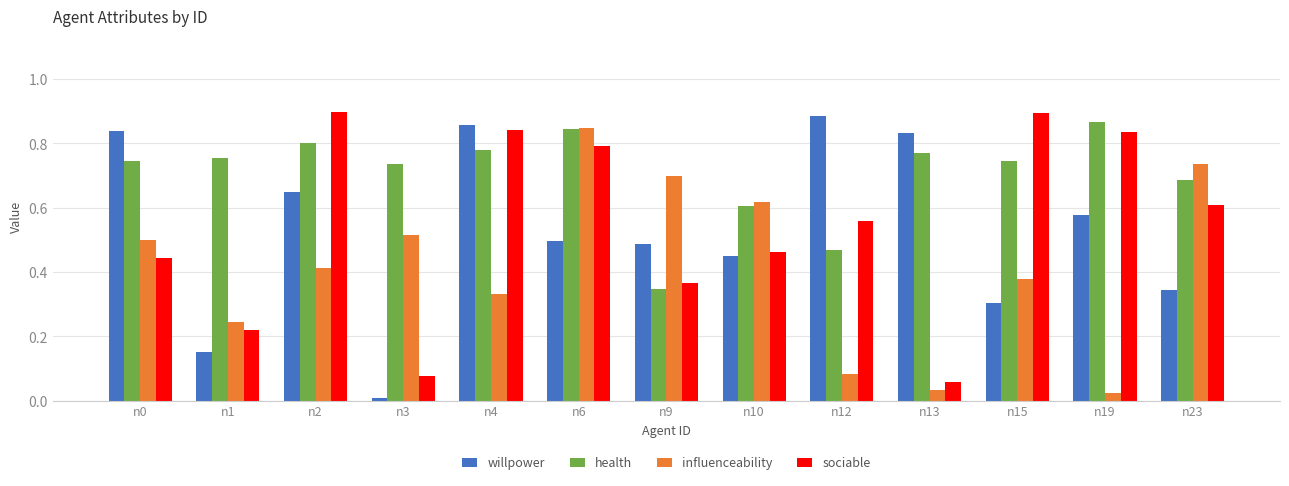

Which series has the largest total across all categories?

health